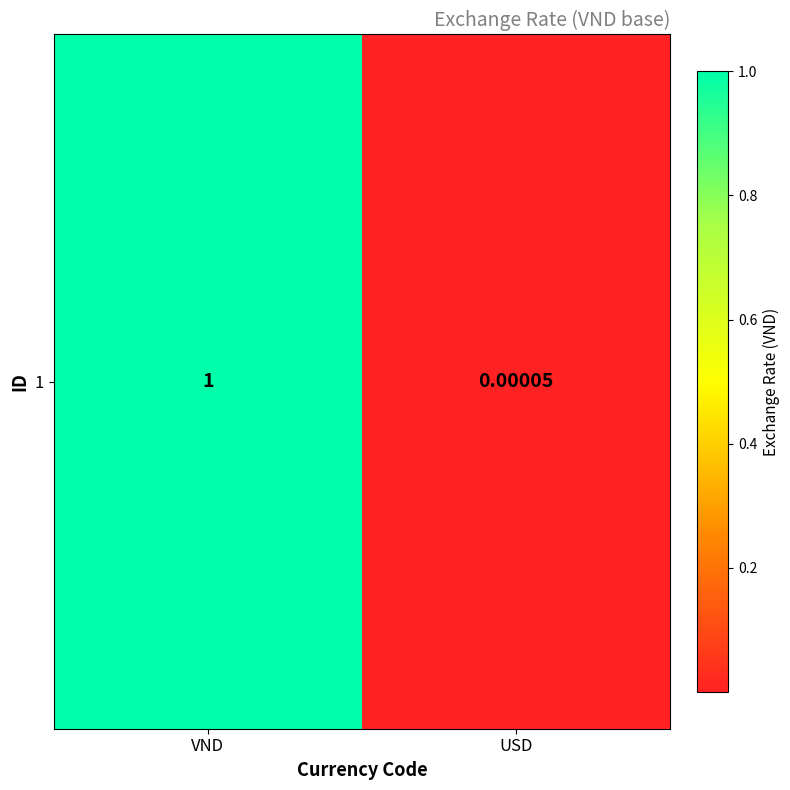

Which label corresponds to the largest value in the chart?

VND